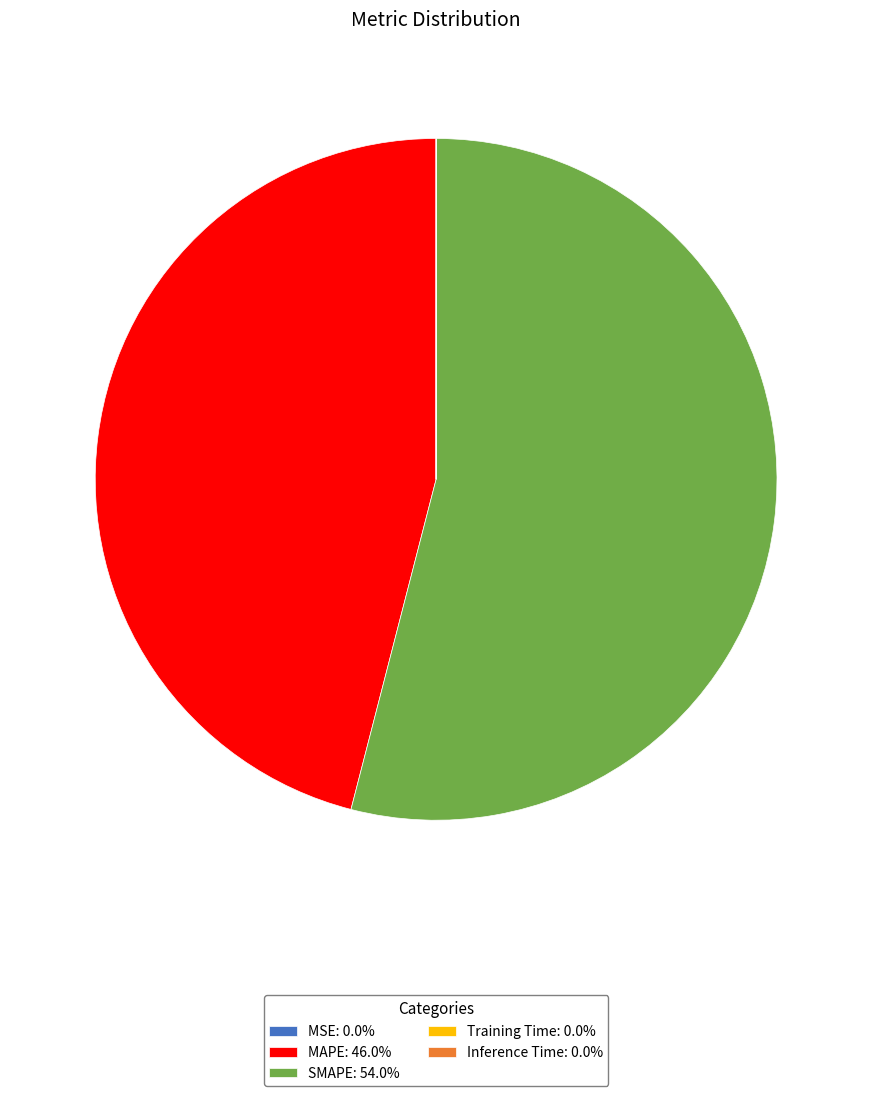

Does any single category account for the majority?

Yes